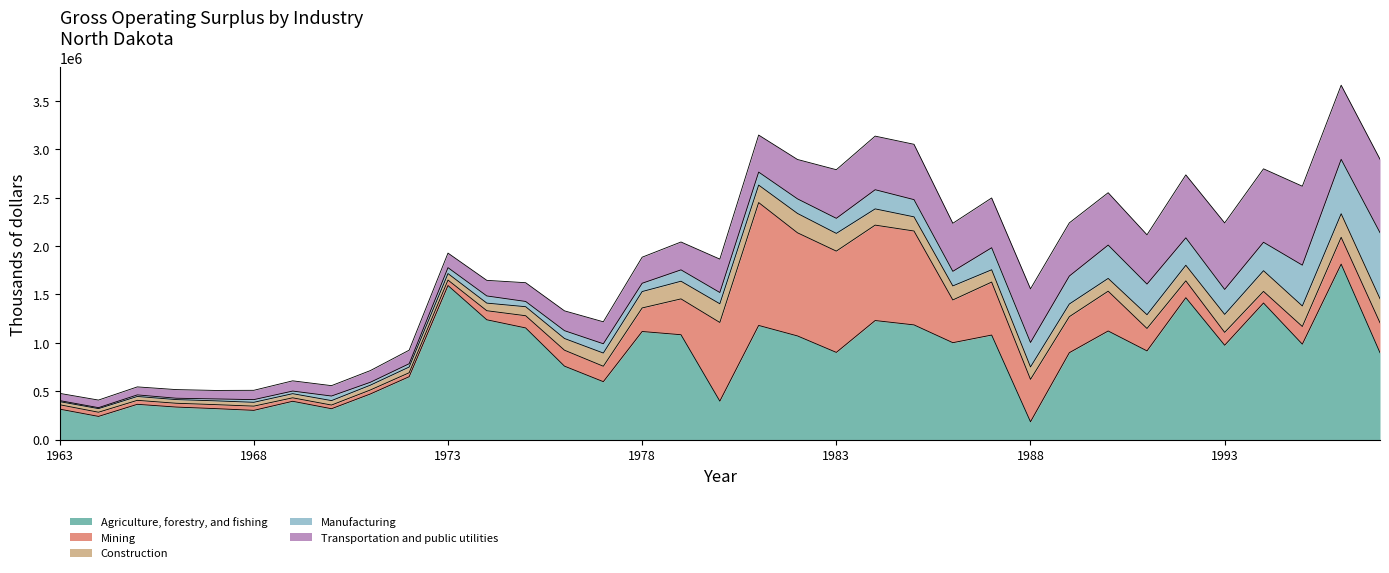

Between which two adjacent categories do Construction and Manufacturing first intersect?

1969 and 1970